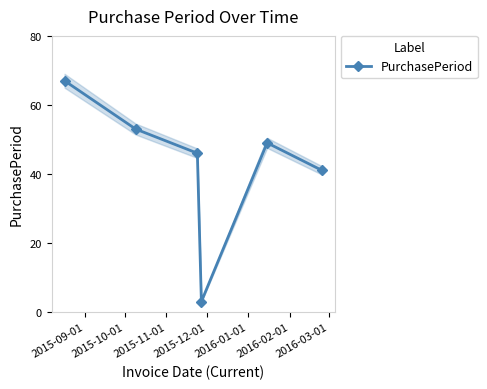

What is the value of the PurchasePeriod point at the 6th from the left?

41